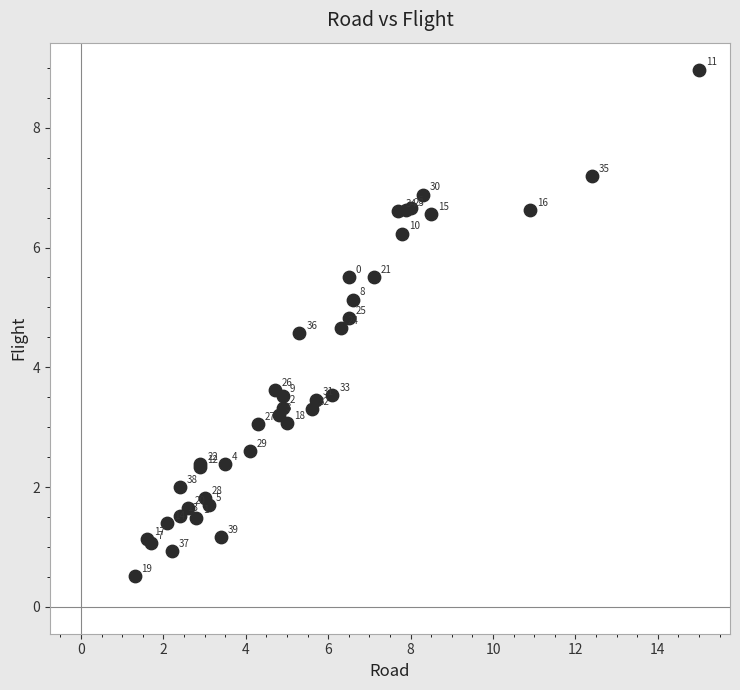

What Y value in the scatter plot is closest to 4?

3.6